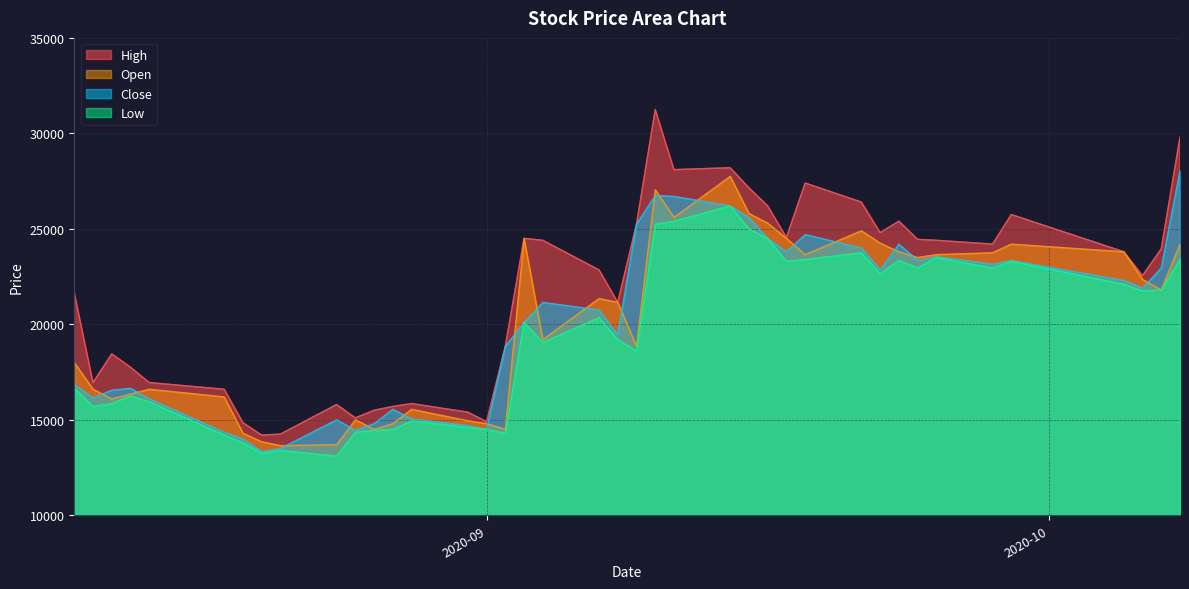

What is the lowest value of the Close series?

13350